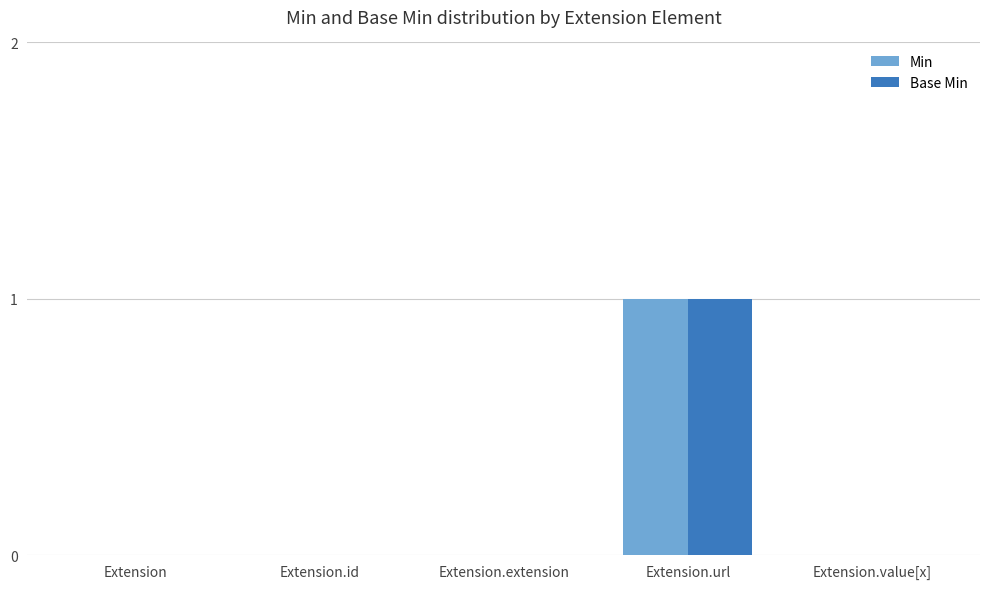

Reading left to right, extract all data points from this chart.

Min: 0	0	0	1	0
Base Min: 0	0	0	1	0